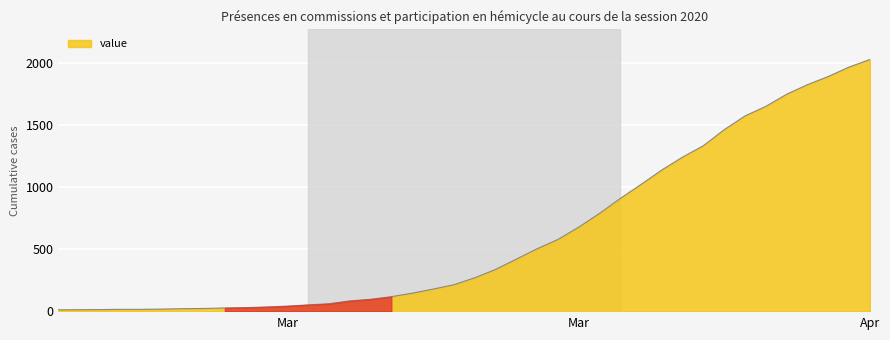

What is the minimum value shown in the chart?

13